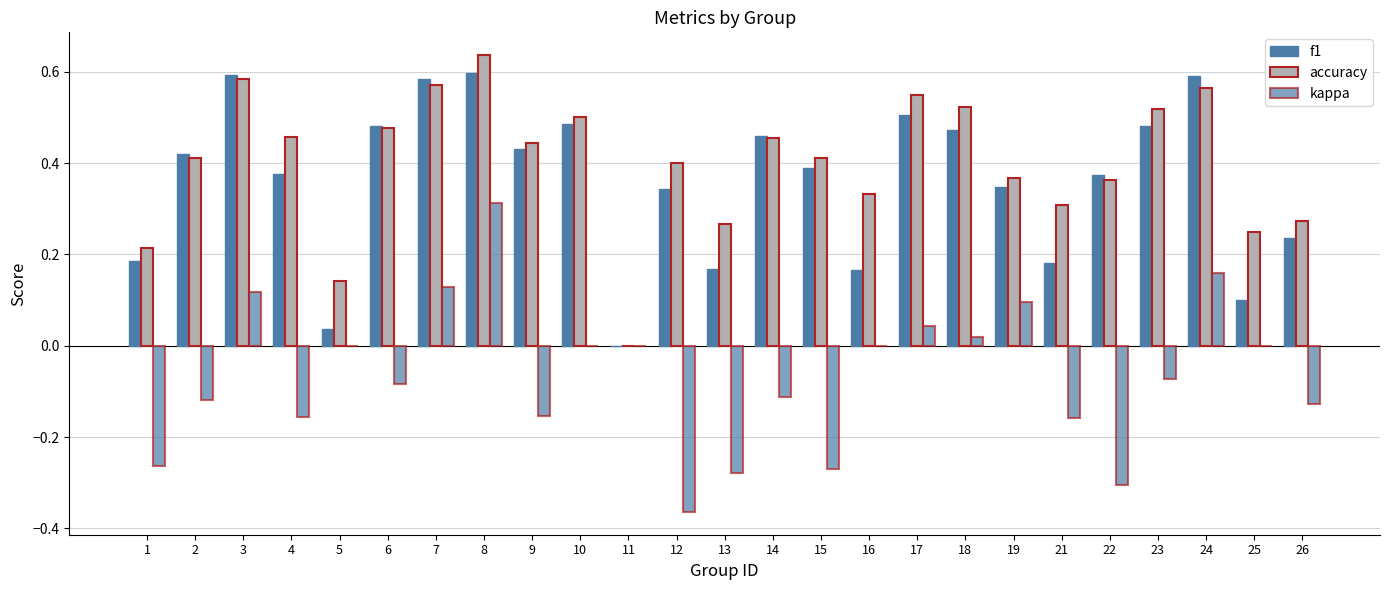

How many values in the f1 series exceed 0?

24